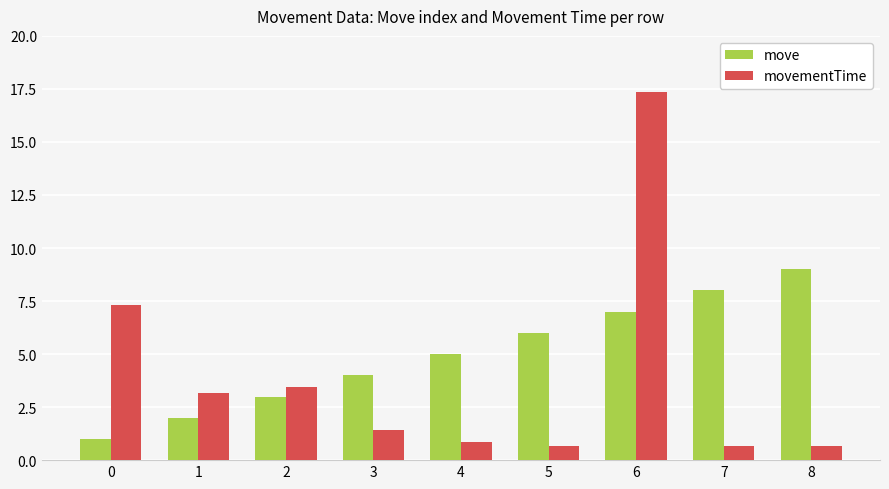

What is the greatest value displayed?

17.4